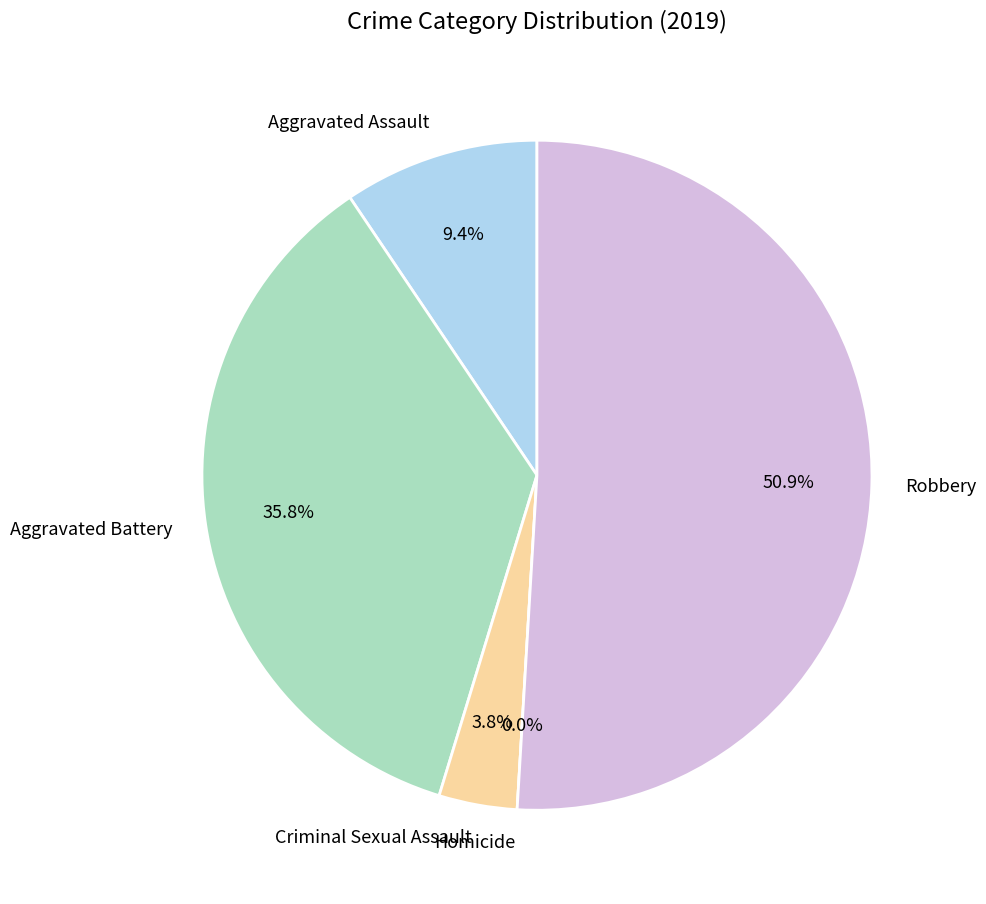

The Robbery slice represents 56% of the pie. True or false?

False